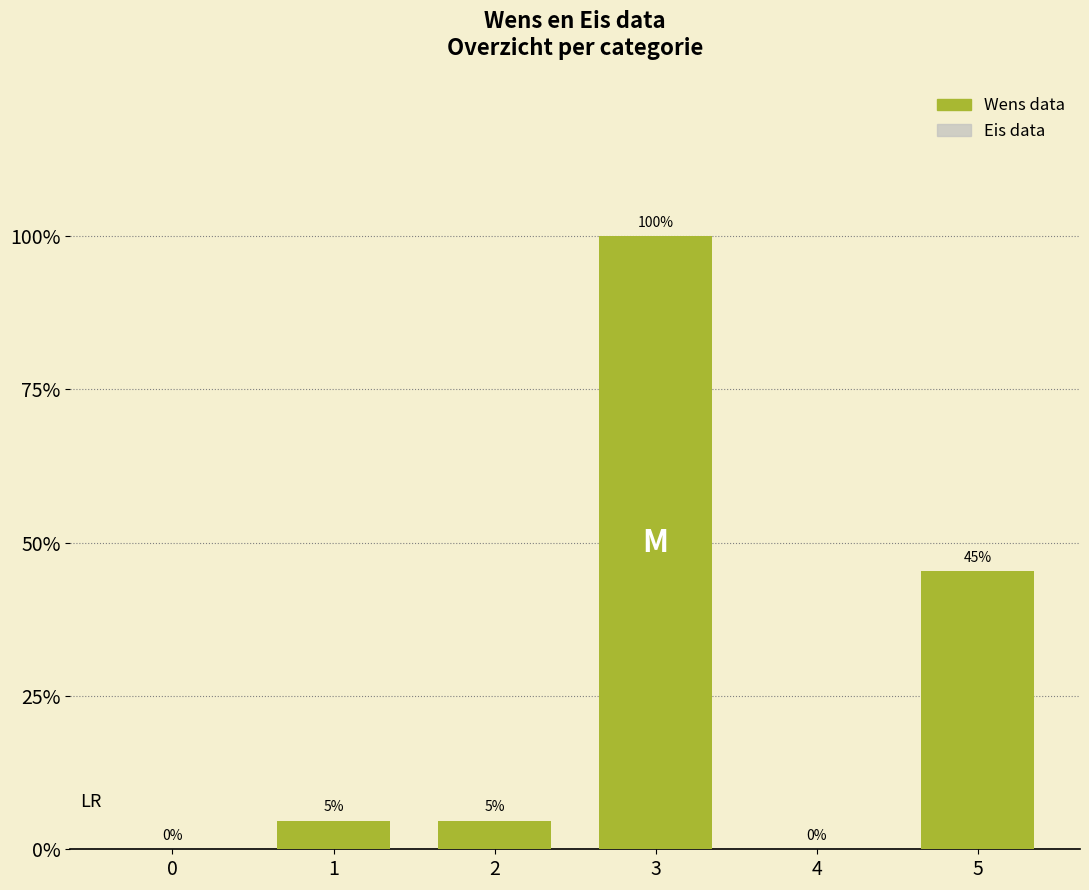

Are the bars horizontal?

No